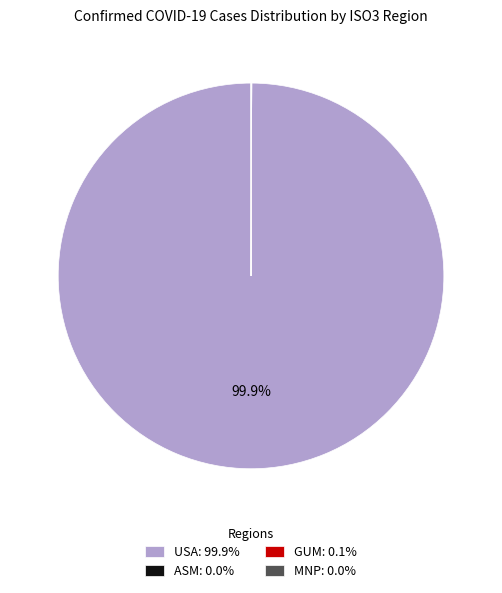

Does USA: 99.9% represent more than half of the total?

Yes